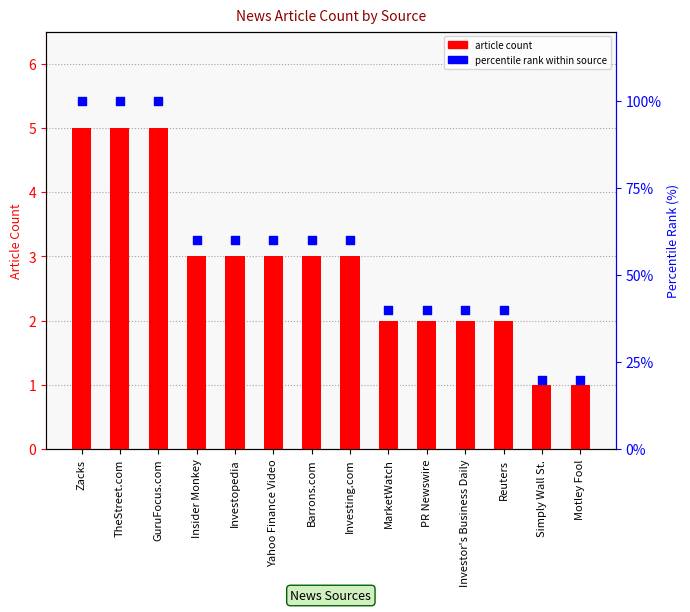

Is the value of article count at Investor's Business Daily greater than the value of percentile rank within source at Zacks?

No